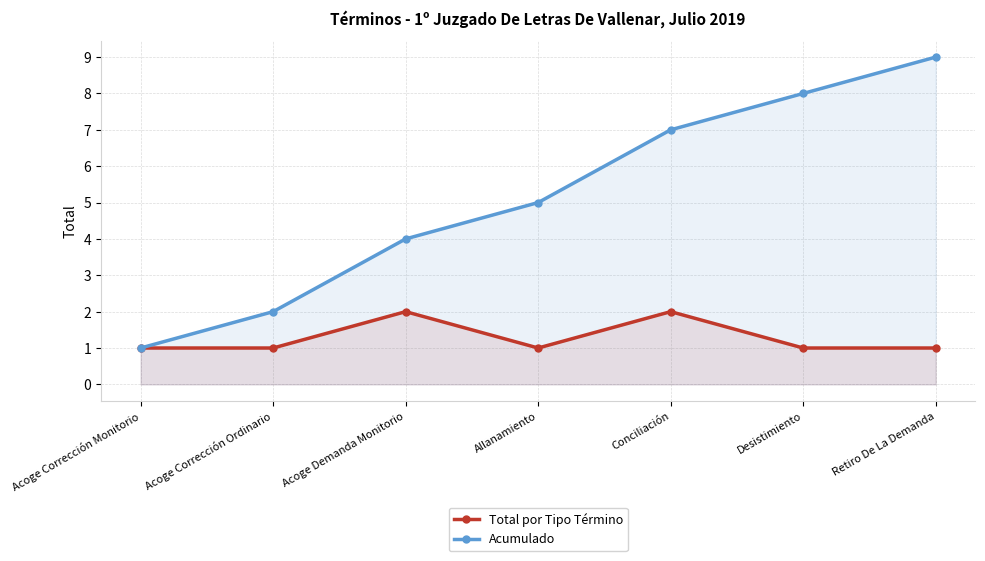

What is the difference between the maximum and minimum values in the Acumulado series?

8